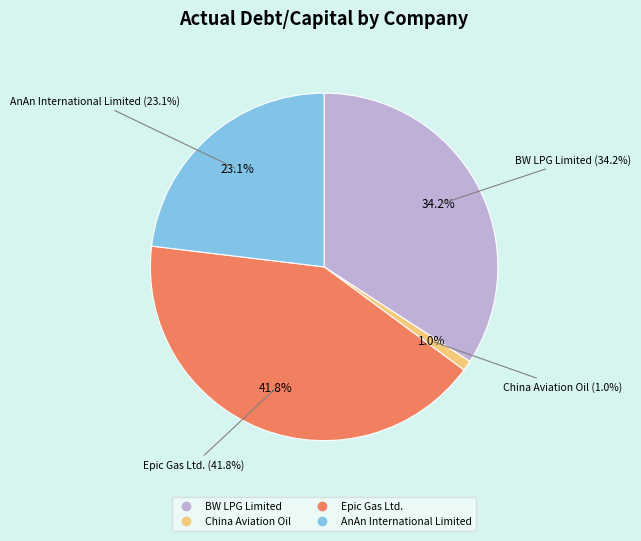

Which slice is the largest?

Epic Gas Ltd.